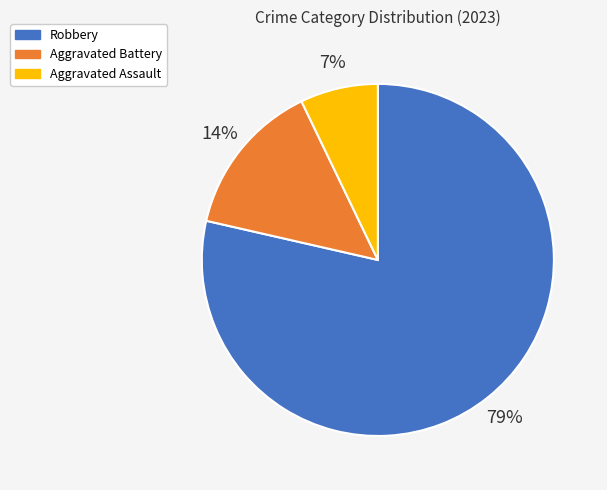

To the nearest percent, what is the average slice percentage?

33%